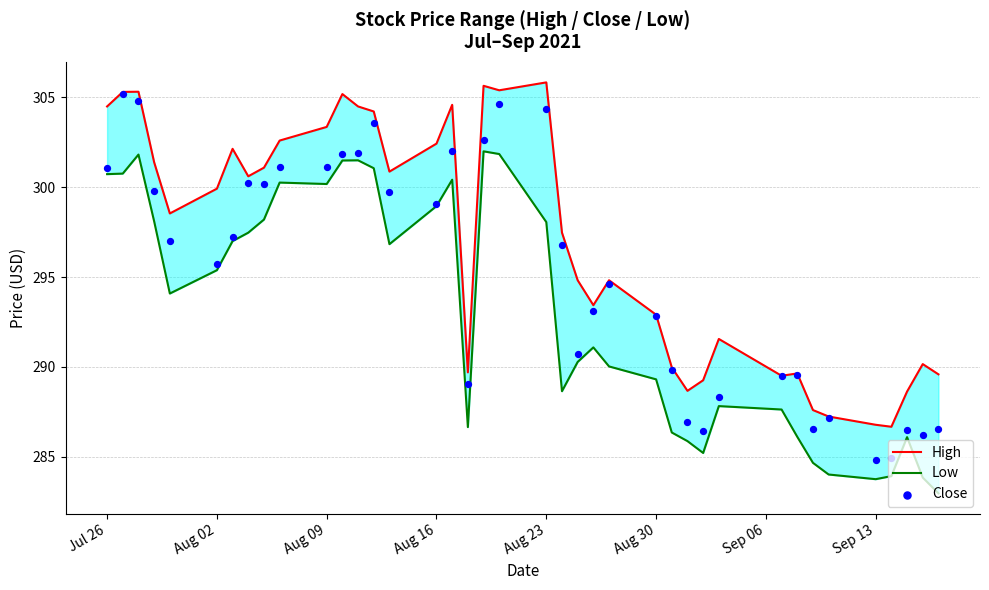

Which series contains the highest Y value?

High